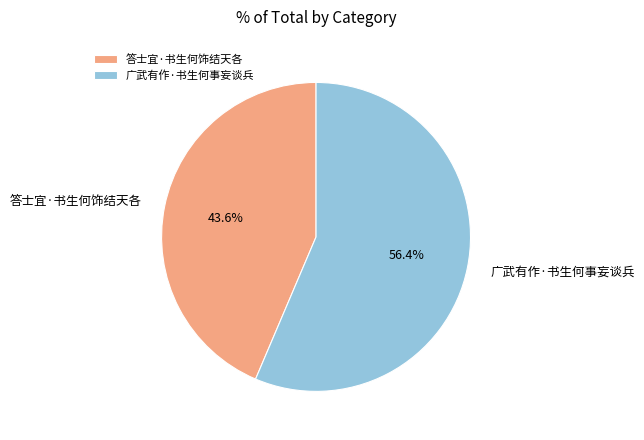

Between 广武有作·书生何事妄谈兵 and 答士宜·书生何饰结天各, which is larger?

广武有作·书生何事妄谈兵